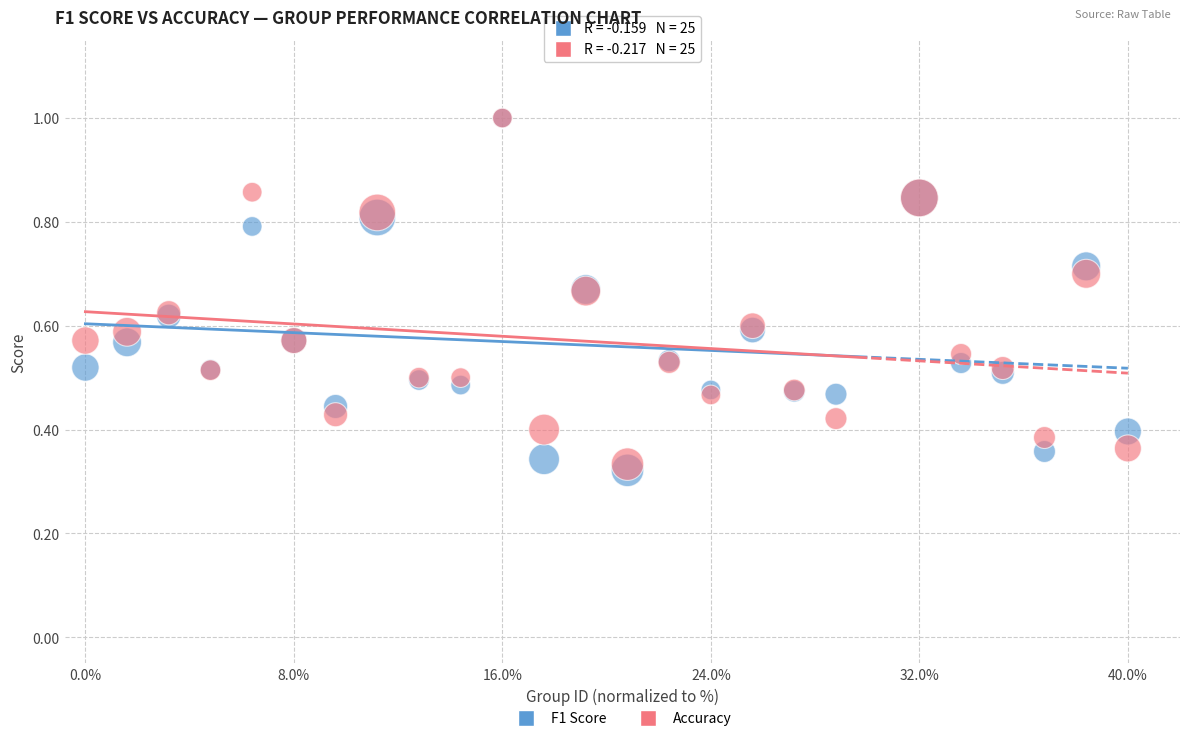

What are all the series names shown in the legend?

F1 Score, Accuracy